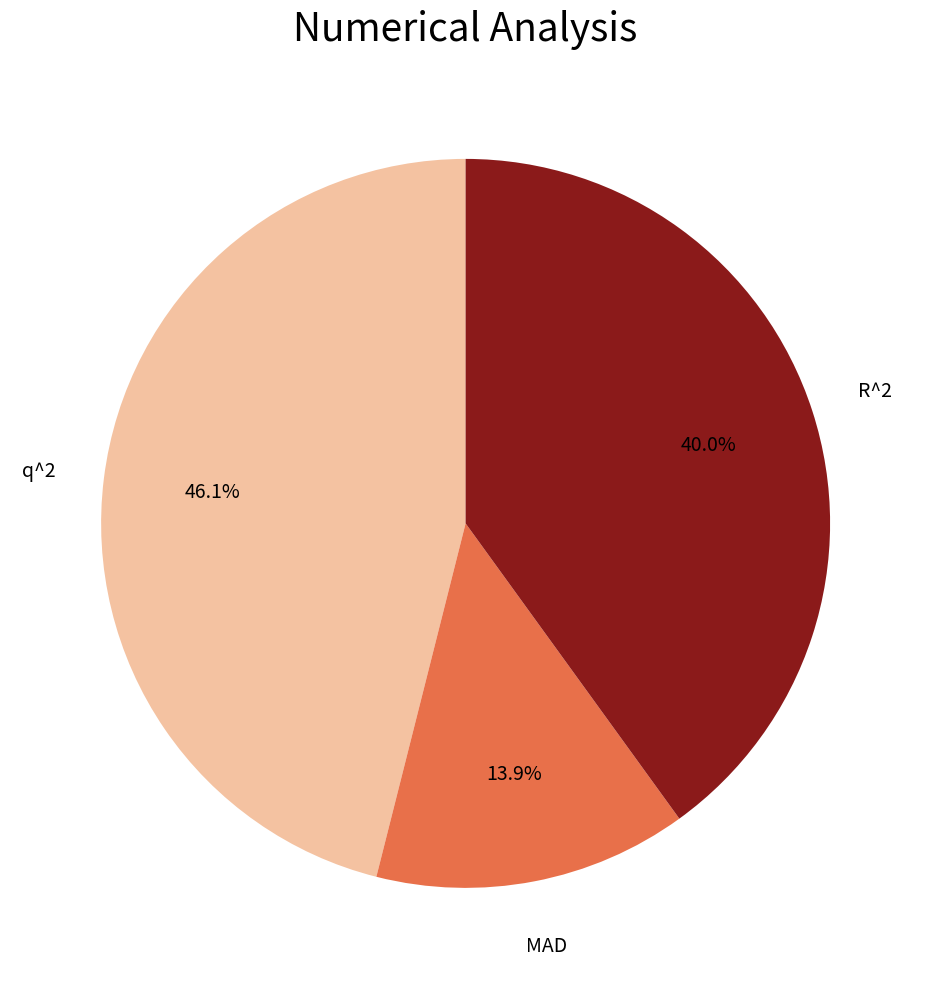

To the nearest percent, what is the difference between the largest and smallest slice percentages?

32%